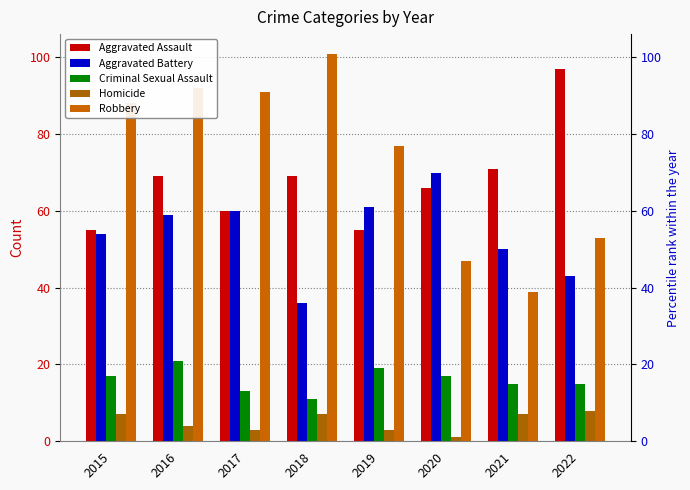

Which category has the lowest value across all series?

2020